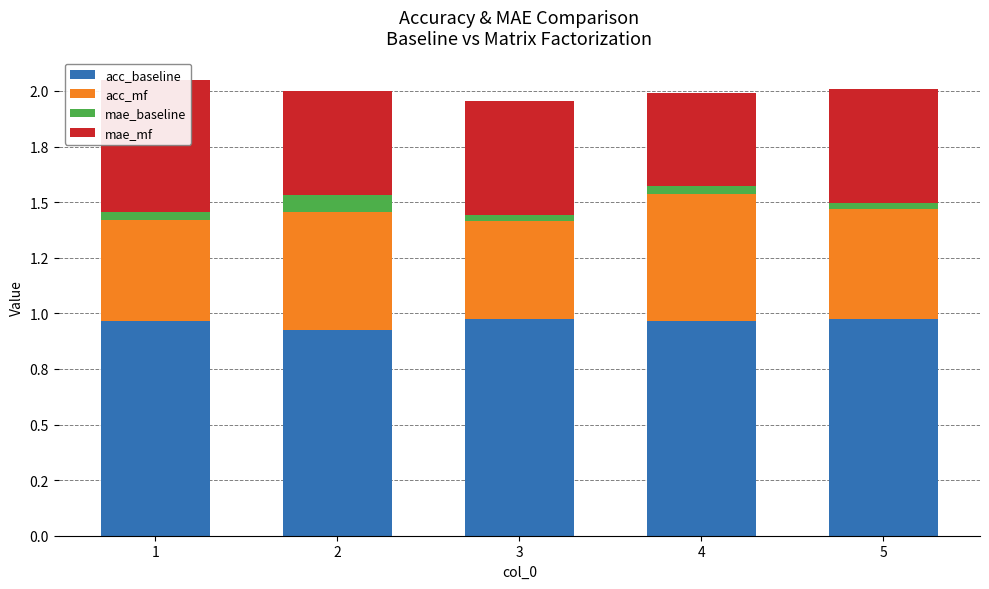

Which category has the lowest value in the mae_mf series?

4